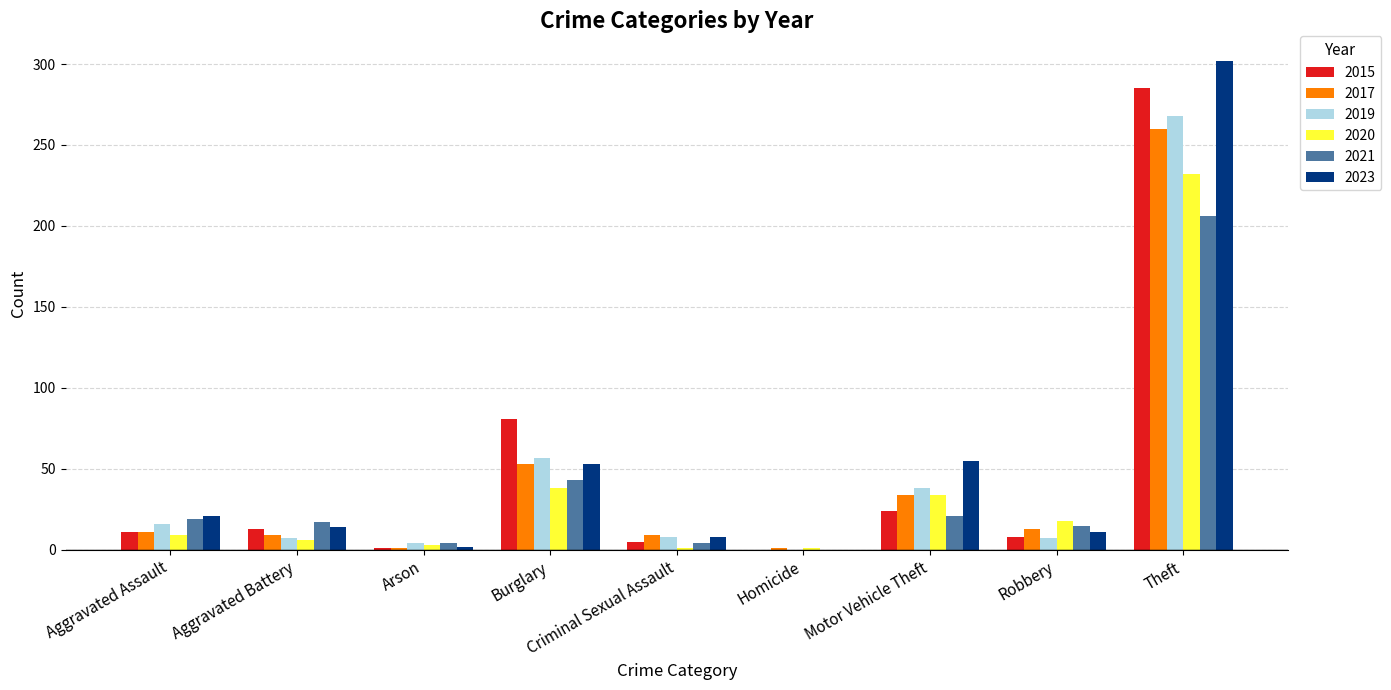

Are the bars grouped side by side (vs. stacked)?

Yes